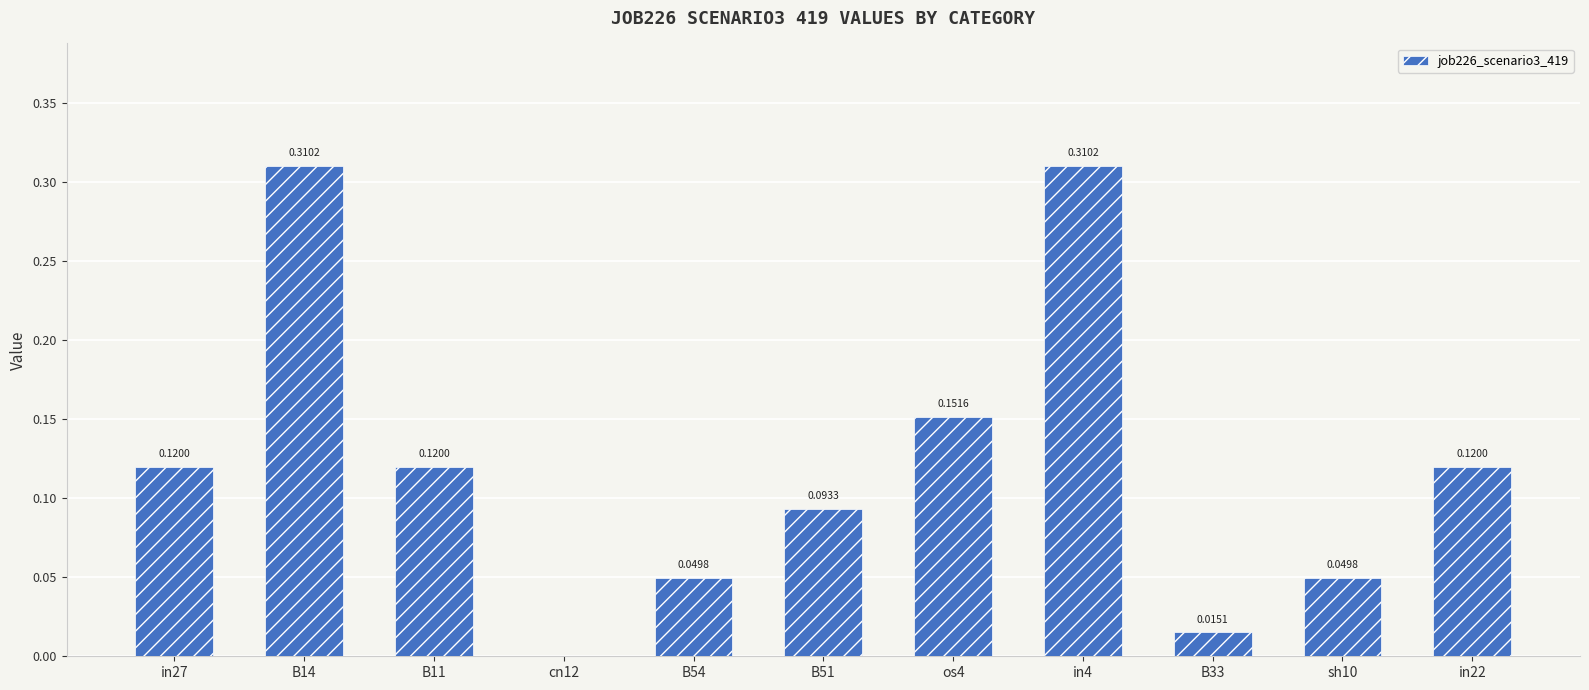

Which has a higher value, in22 or cn12?

in22